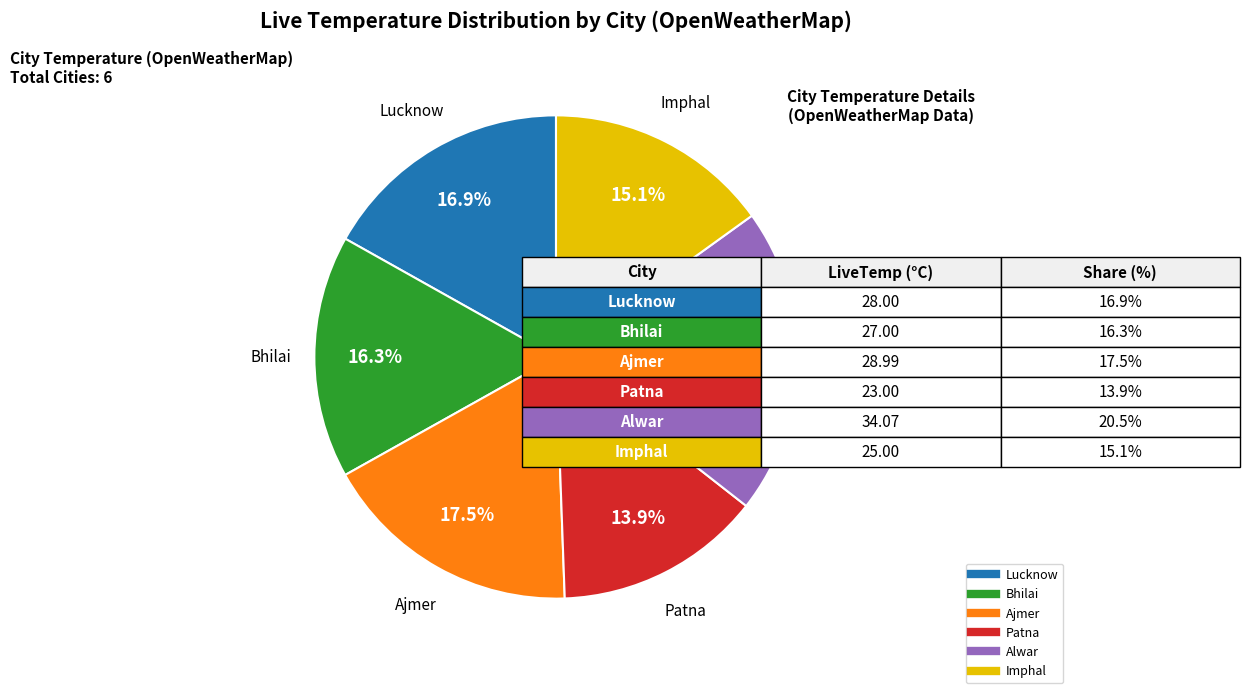

To the nearest percent, what percentage of the pie is Lucknow?

17%